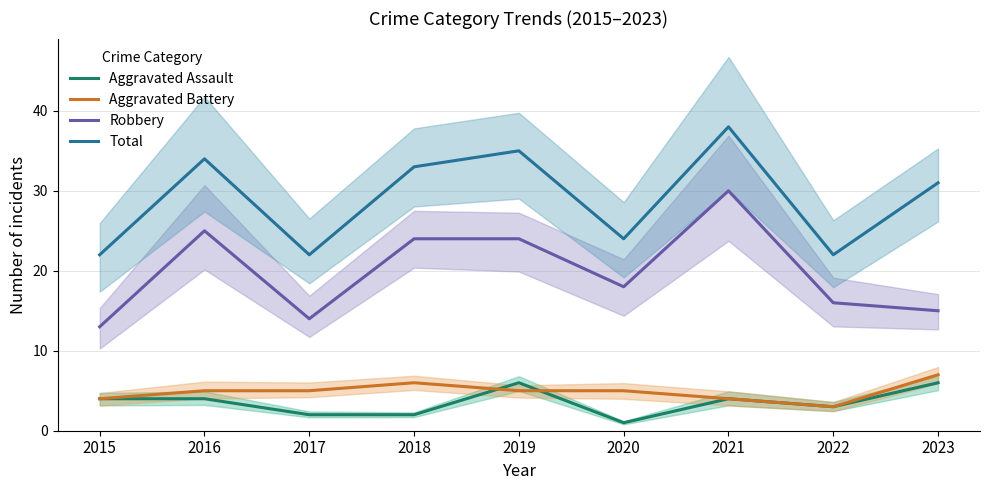

What are all the series names shown in the legend?

Aggravated Assault, Aggravated Battery, Robbery, Total